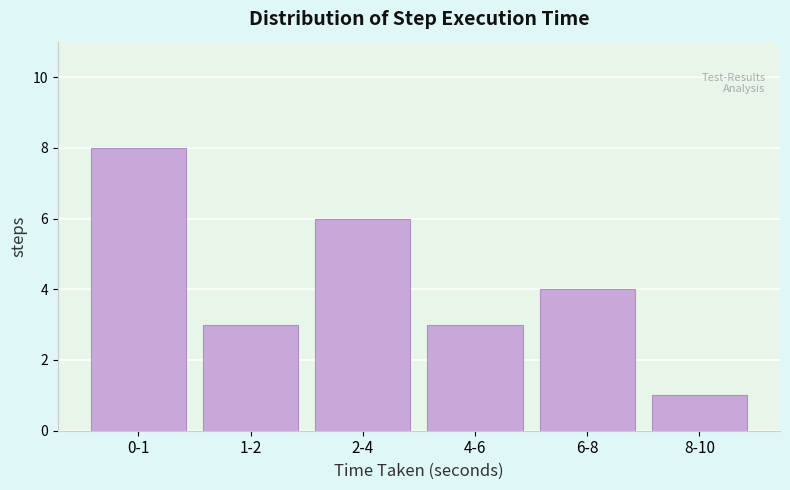

Reading left to right, transcribe all the data shown in this chart.

8	3	6	3	4	1